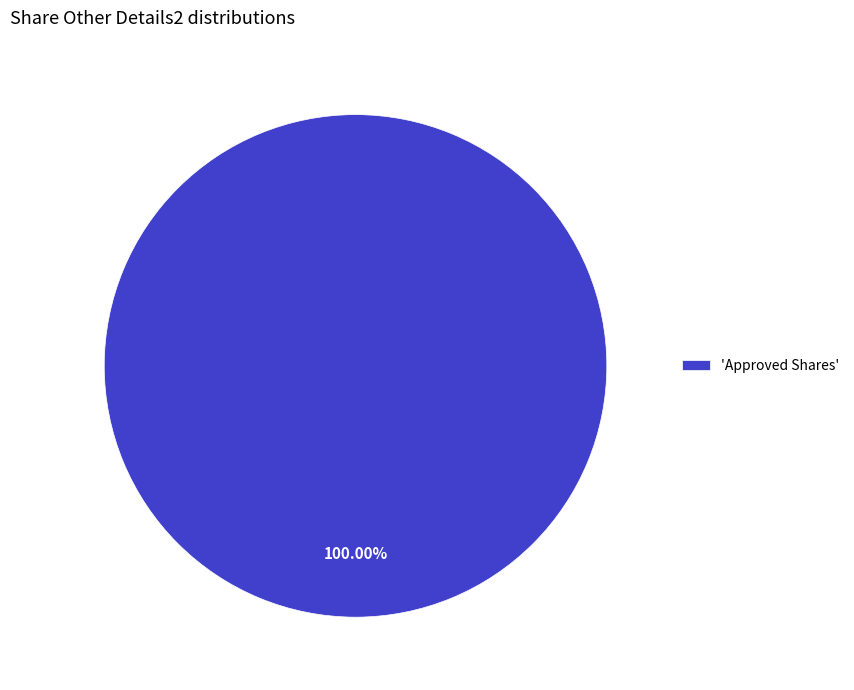

Which slice represents more than half of the pie?

'Approved Shares'